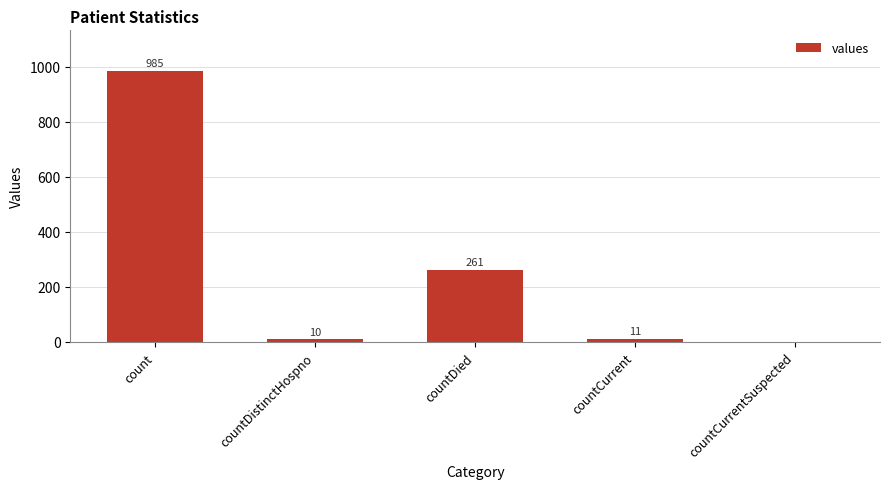

What is the sum of all values?

1267